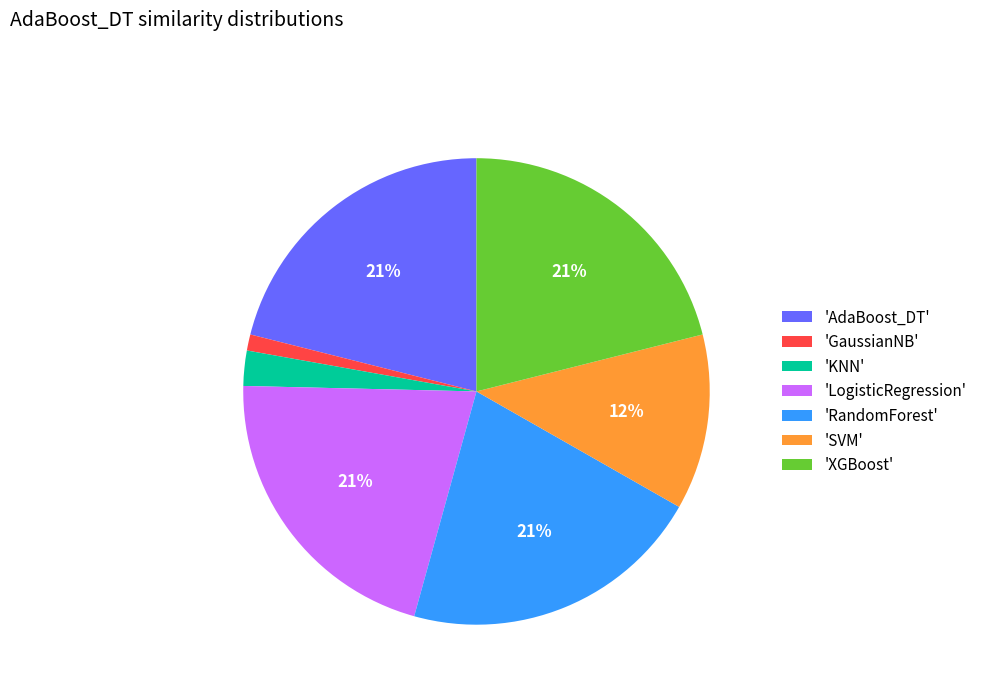

Combined, do 'AdaBoost_DT' and 'SVM' account for over 50%?

No